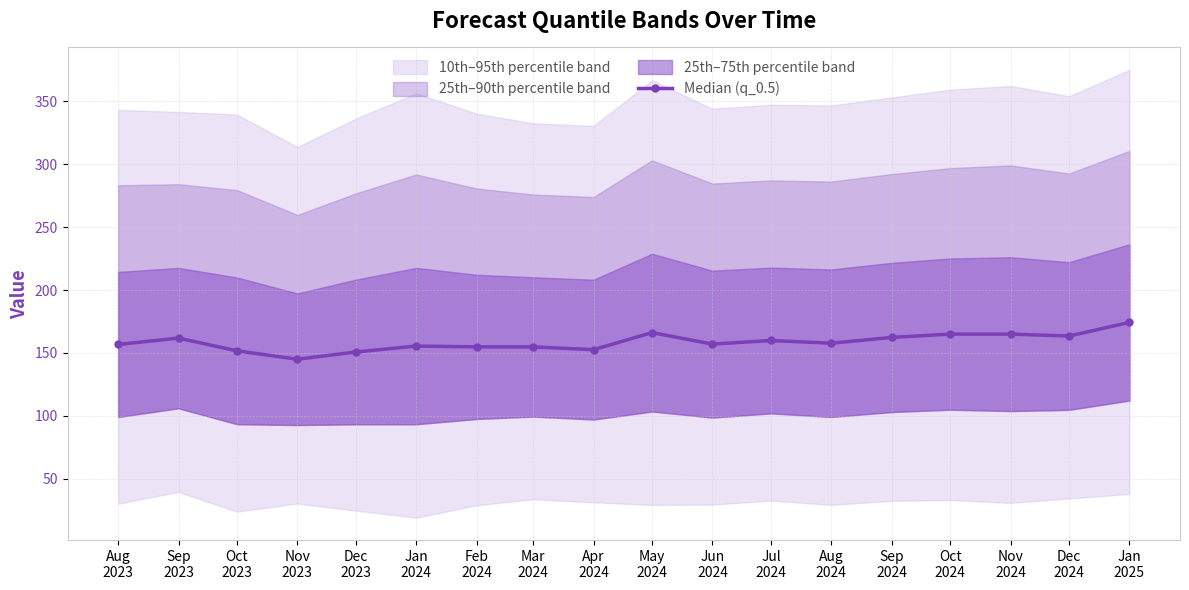

What is the average value?

158.6